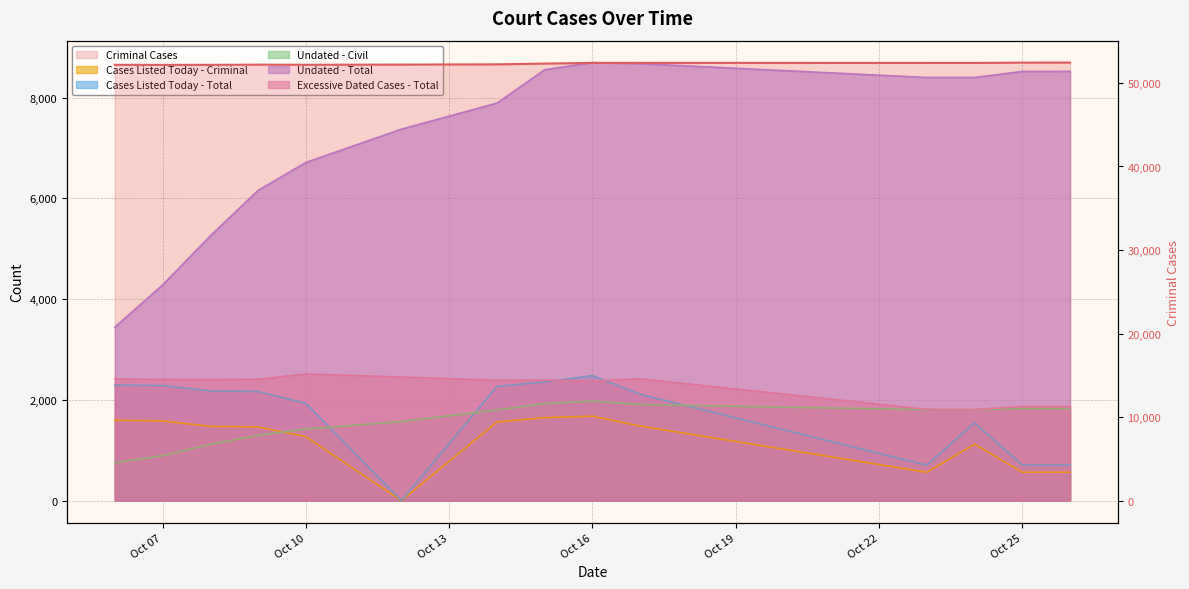

List the labels in order of Undated - Total value, largest first.

2025-10-16, 2025-10-17, 2025-10-15, 2025-10-26, 2025-10-25, 2025-10-23, 2025-10-24, 2025-10-14, 2025-10-12, 2025-10-10, 2025-10-09, 2025-10-08, 2025-10-07, 2025-10-06